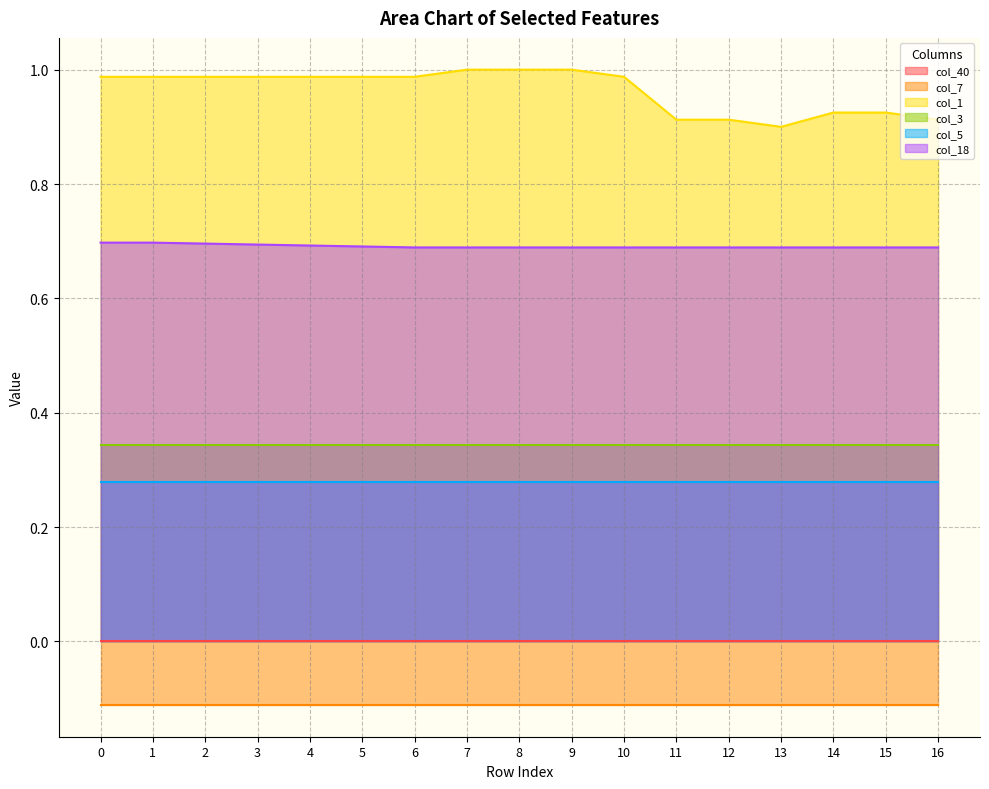

Count the number of data series in this chart.

6